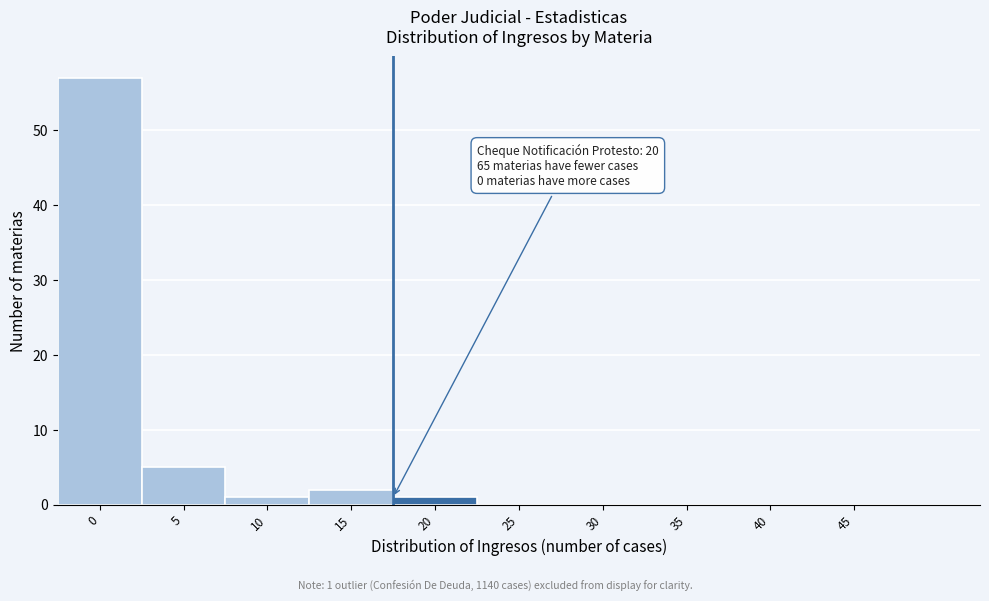

Reading left to right, extract all data points from this chart.

0=57	5=5	10=1	15=2	20=1	25=0	30=0	35=0	40=0	45=0